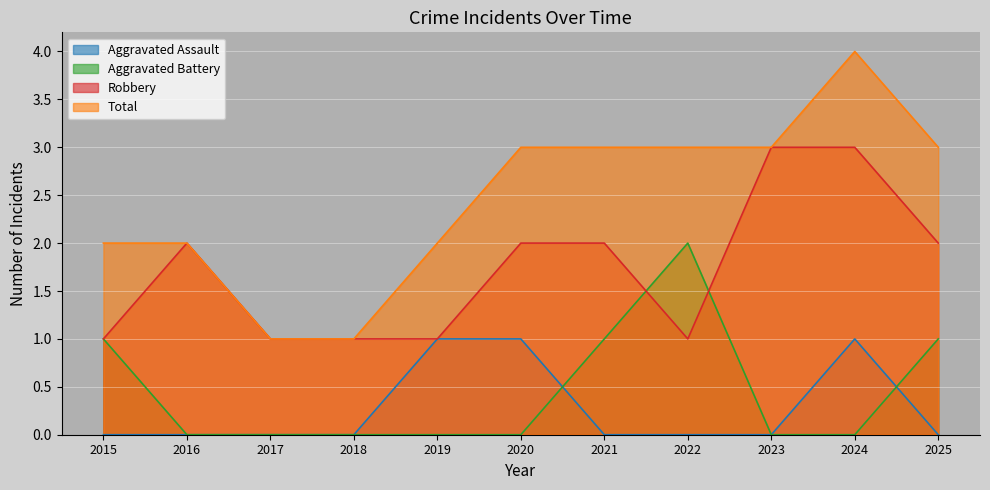

What is the value of the Robbery point at the 5th from the left?

1